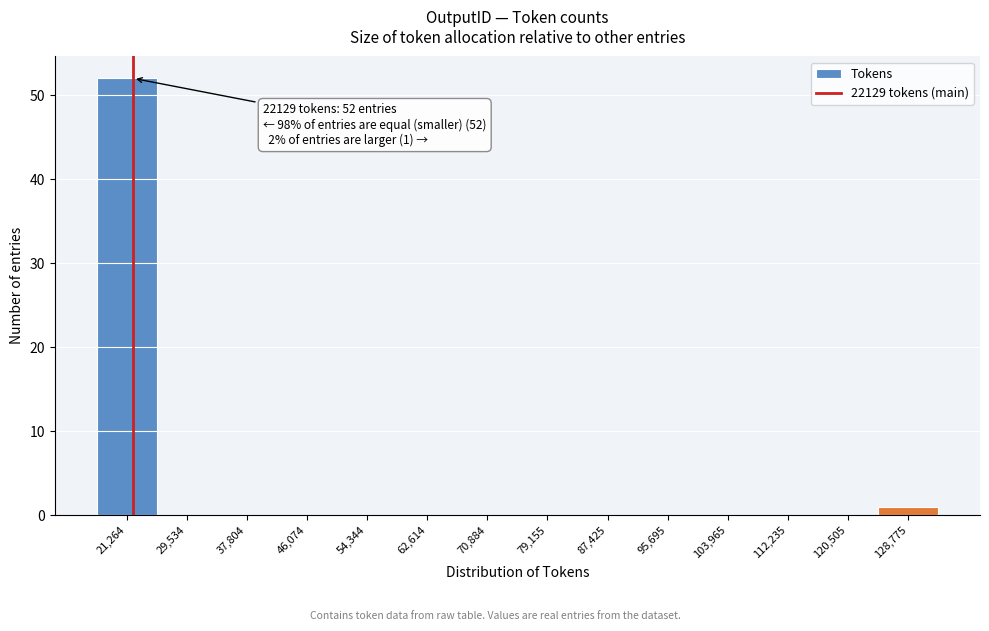

Over which range of the x-axis is the bar tallest?

17000 to 25000